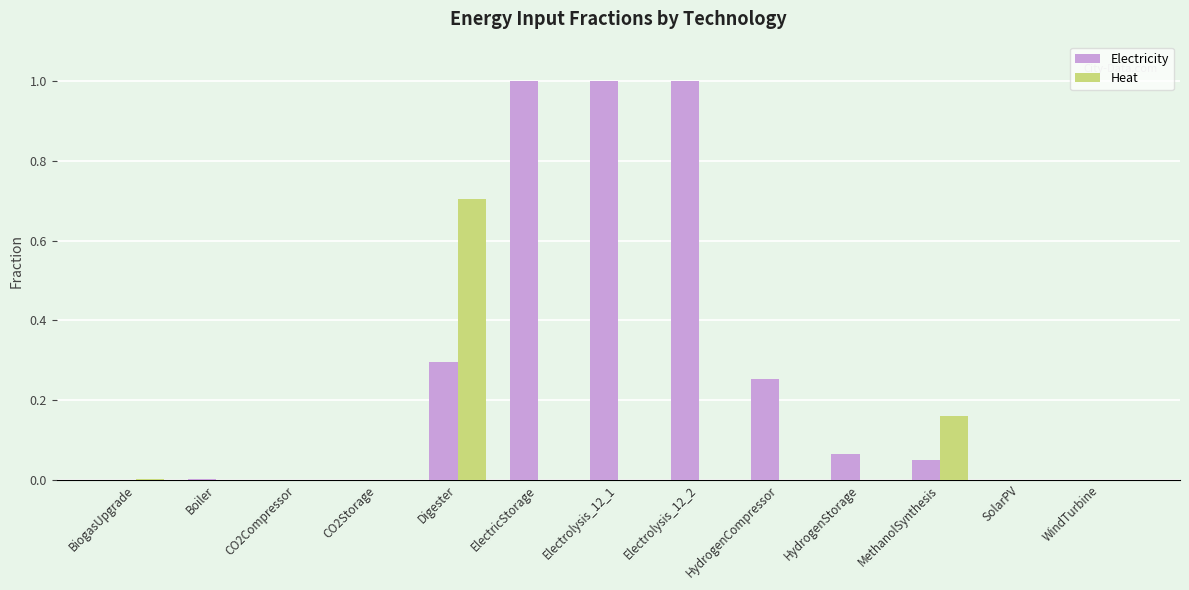

Which category has the highest value in the Heat series?

Digester